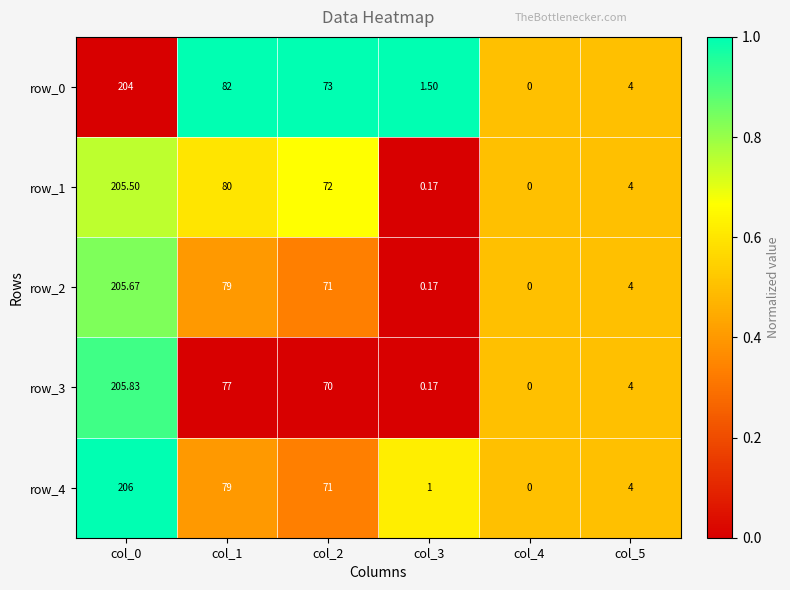

Is the value of row_2 at col_5 greater than the value of row_4 at col_4?

Yes